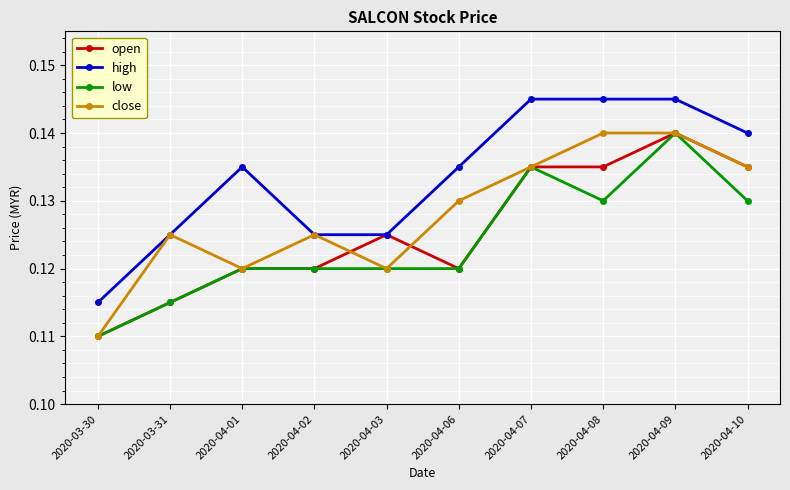

Which series changed the most between 2020-04-01 and 2020-04-06?

close